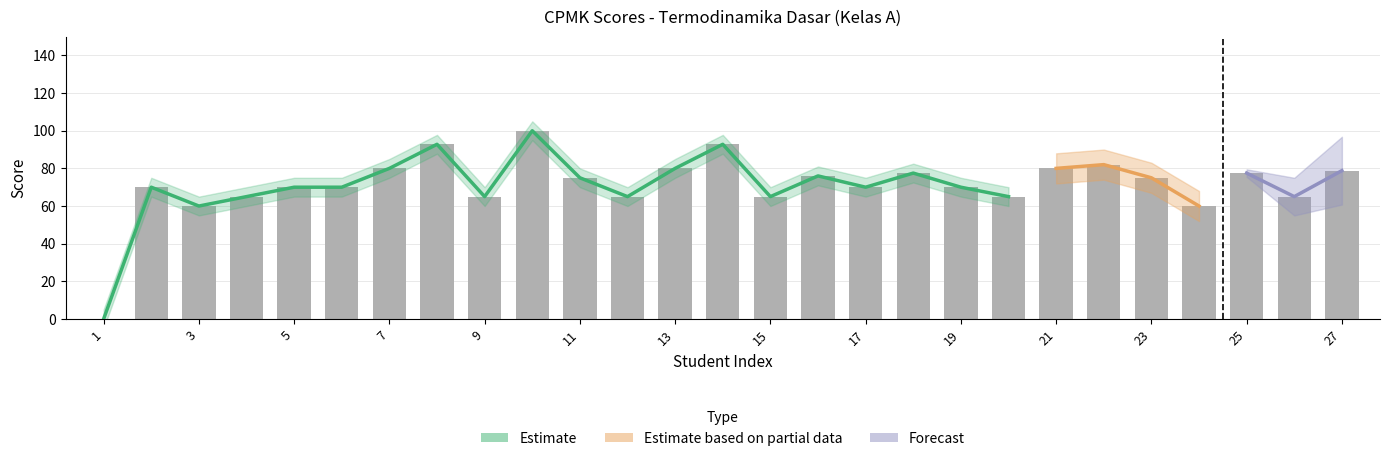

How many data points does each series have?

27